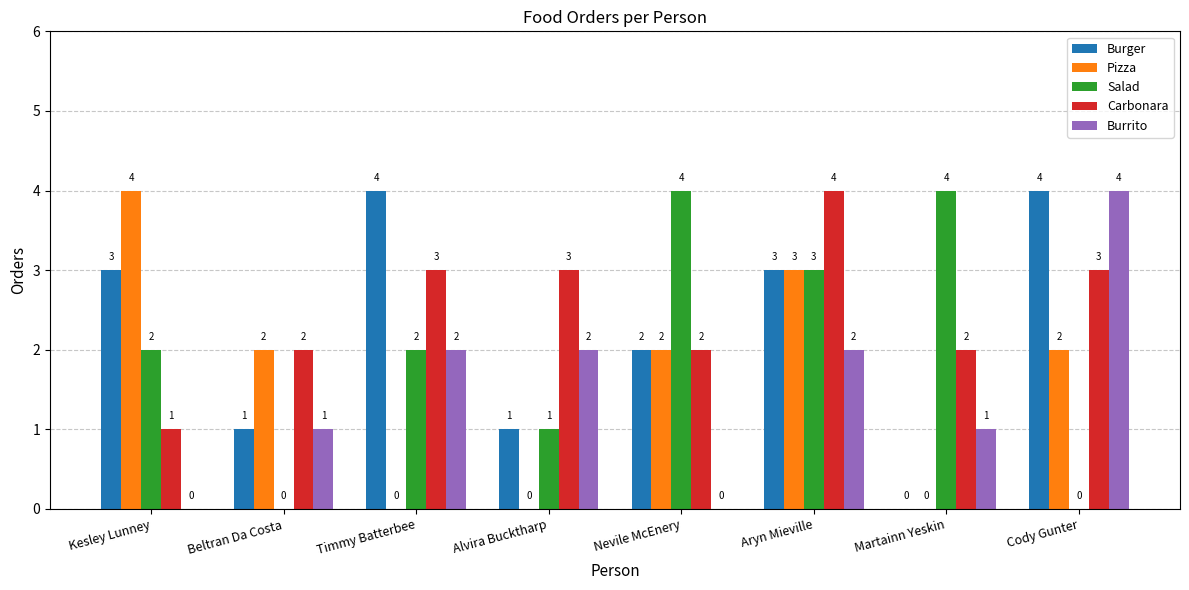

What is the greatest value displayed?

4